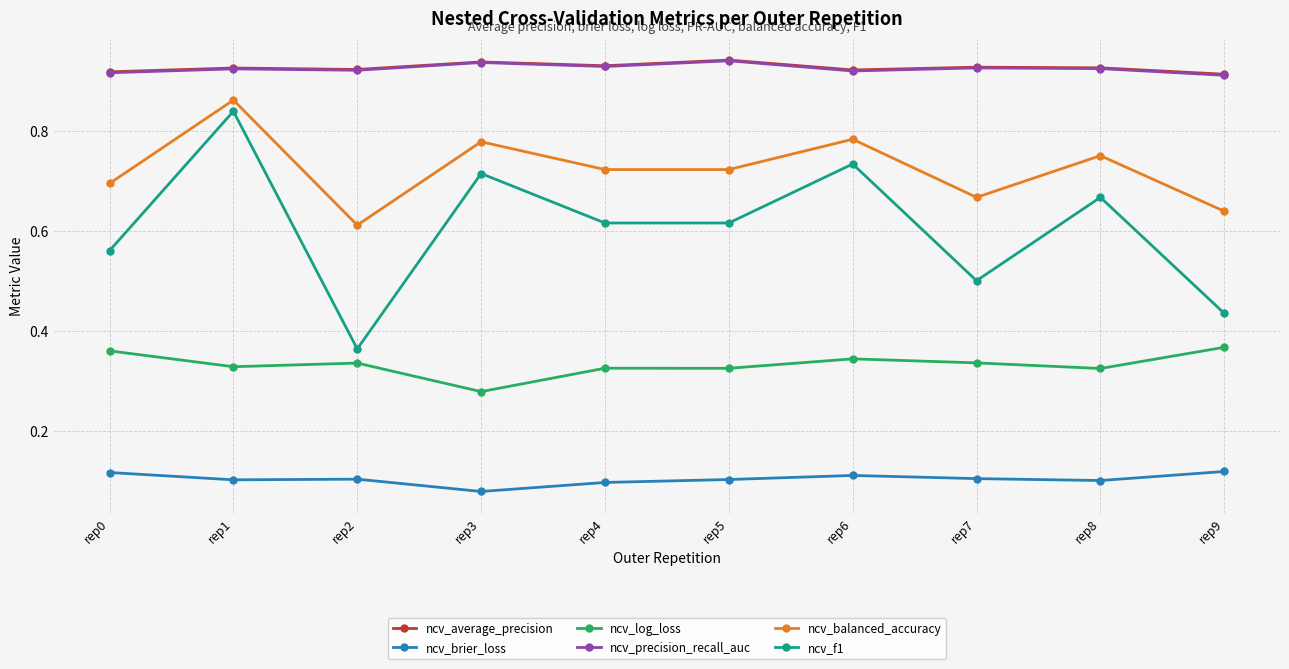

True or false: ncv_log_loss and ncv_precision_recall_auc cross at least once.

False